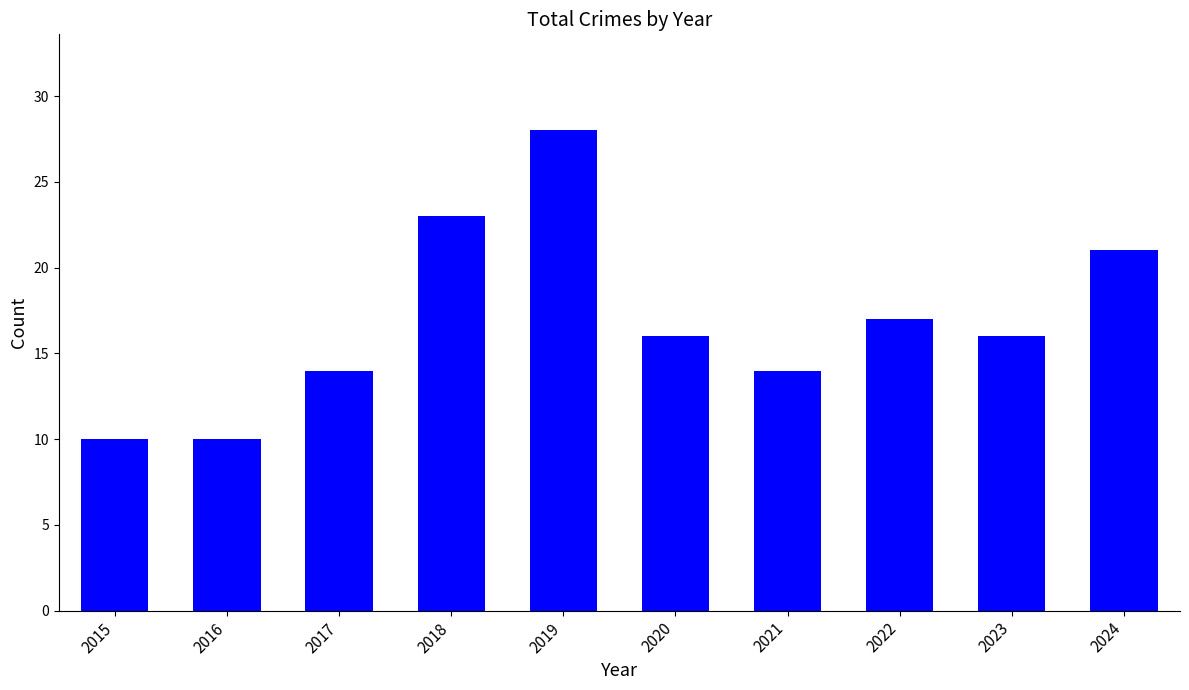

What is the sum of the values at 2022 and 2023?

33